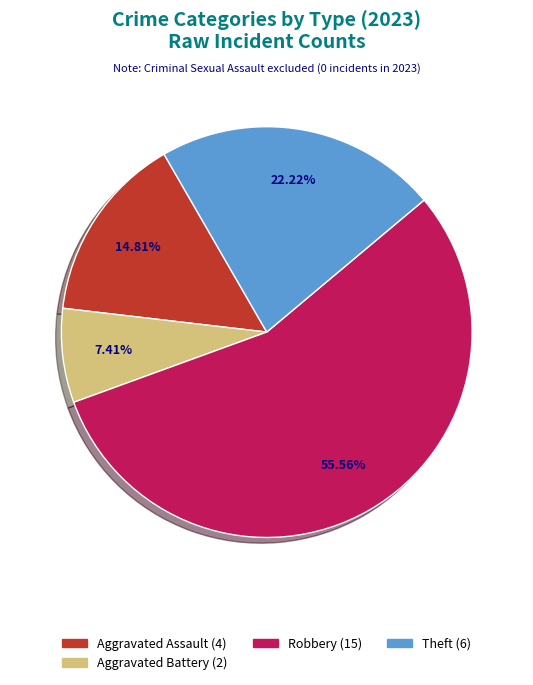

Is there any slice that represents more than half of the pie?

Yes